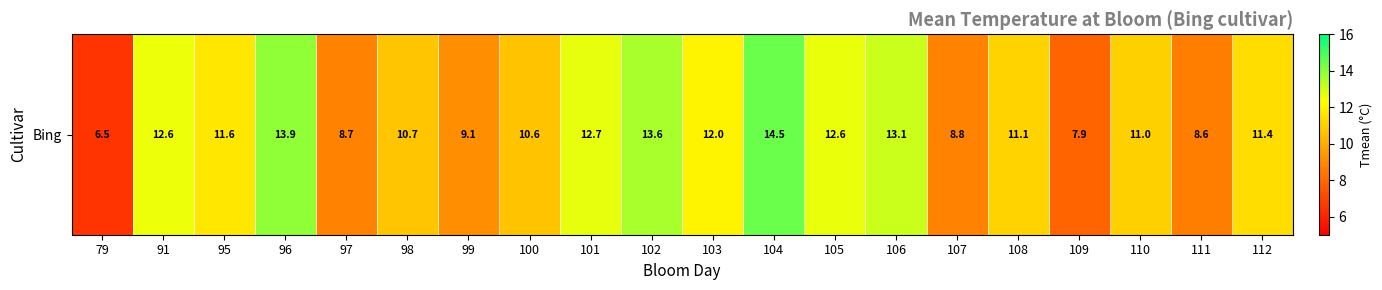

List the labels in order of value, largest first.

104, 96, 102, 106, 101, 105, 91, 103, 95, 112, 108, 110, 98, 100, 99, 107, 97, 111, 109, 79